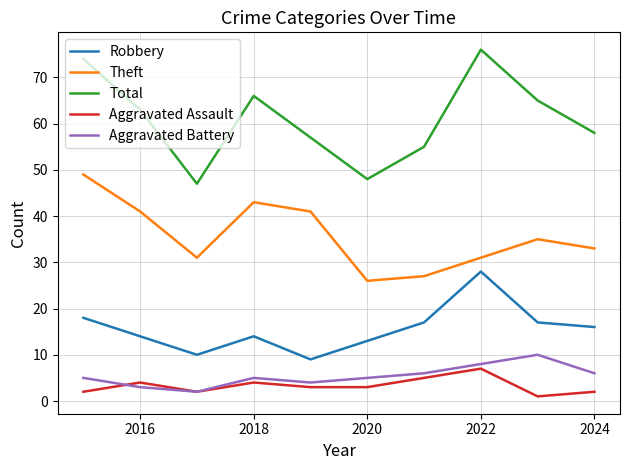

In Aggravated Assault, how many points are higher than both neighbors (excluding endpoints)?

3